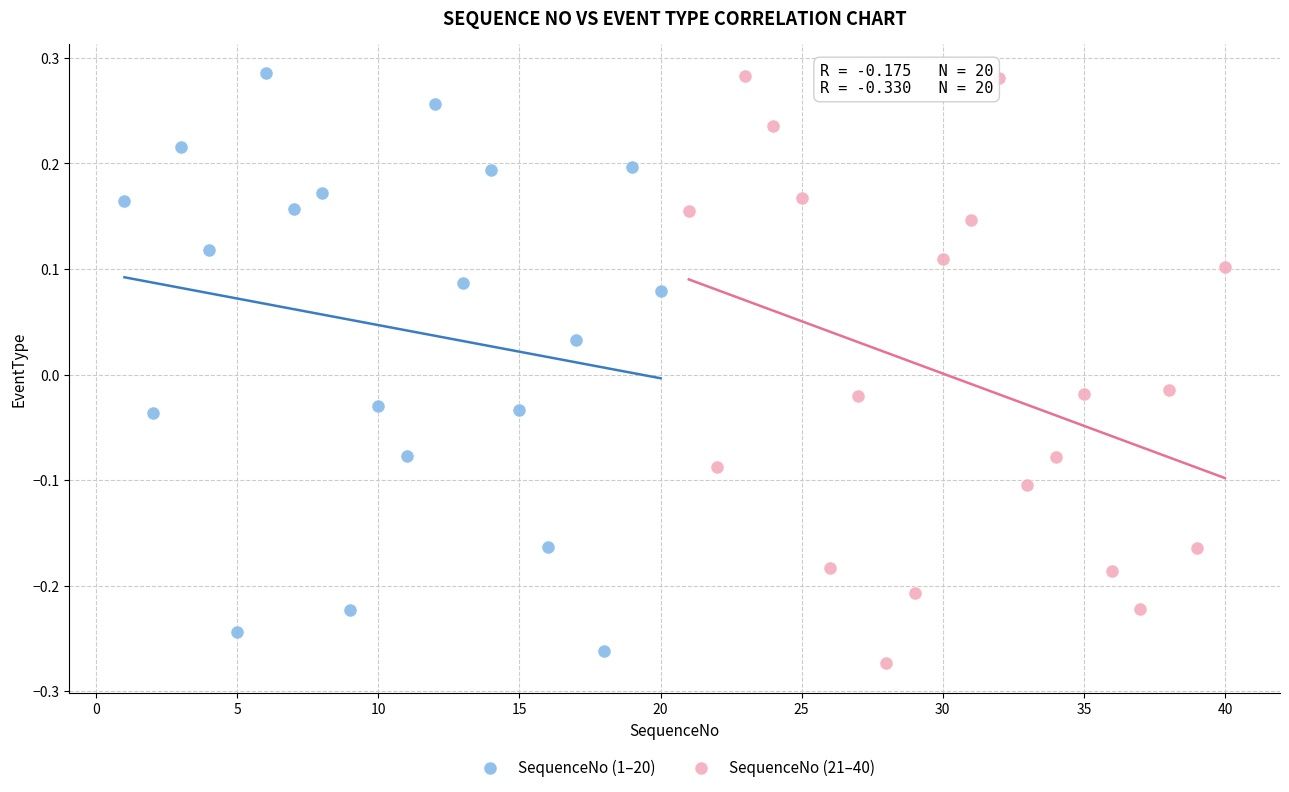

What are all the series names shown in the legend?

SequenceNo (1–20), SequenceNo (21–40)